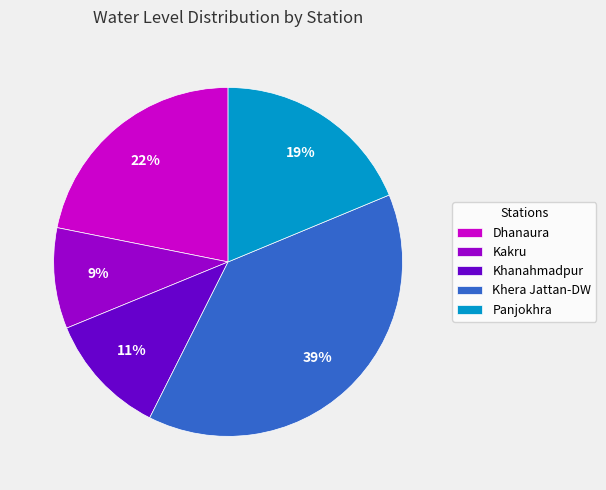

To the nearest percent, what is the combined percentage of Panjokhra and Dhanaura?

41%